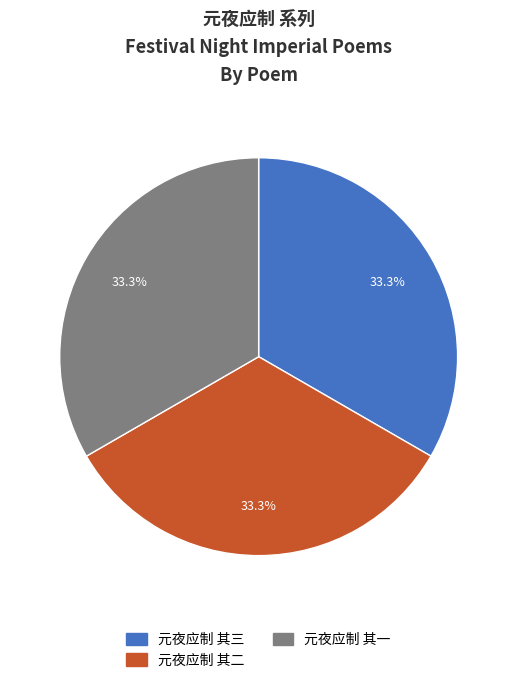

What is the ratio of the value at 元夜应制 其二 to the value at 元夜应制 其一?

1.0